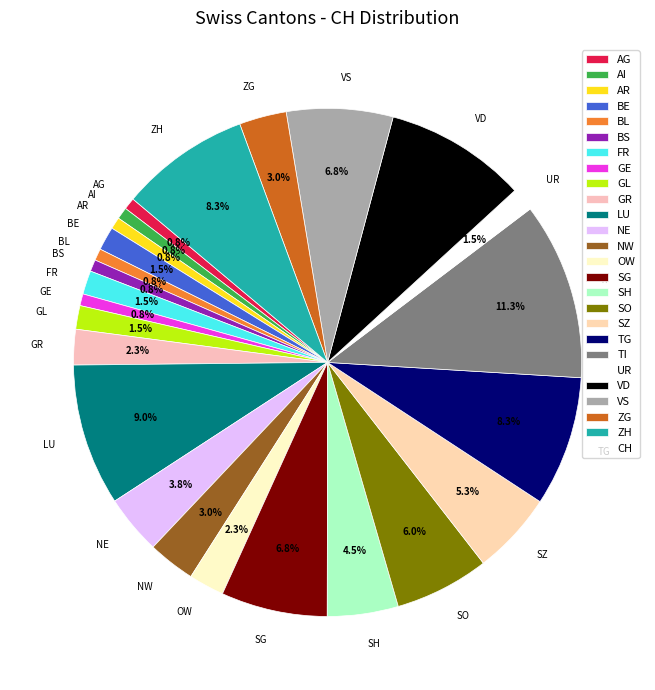

What percentage is NOT represented by SG?

93.2%